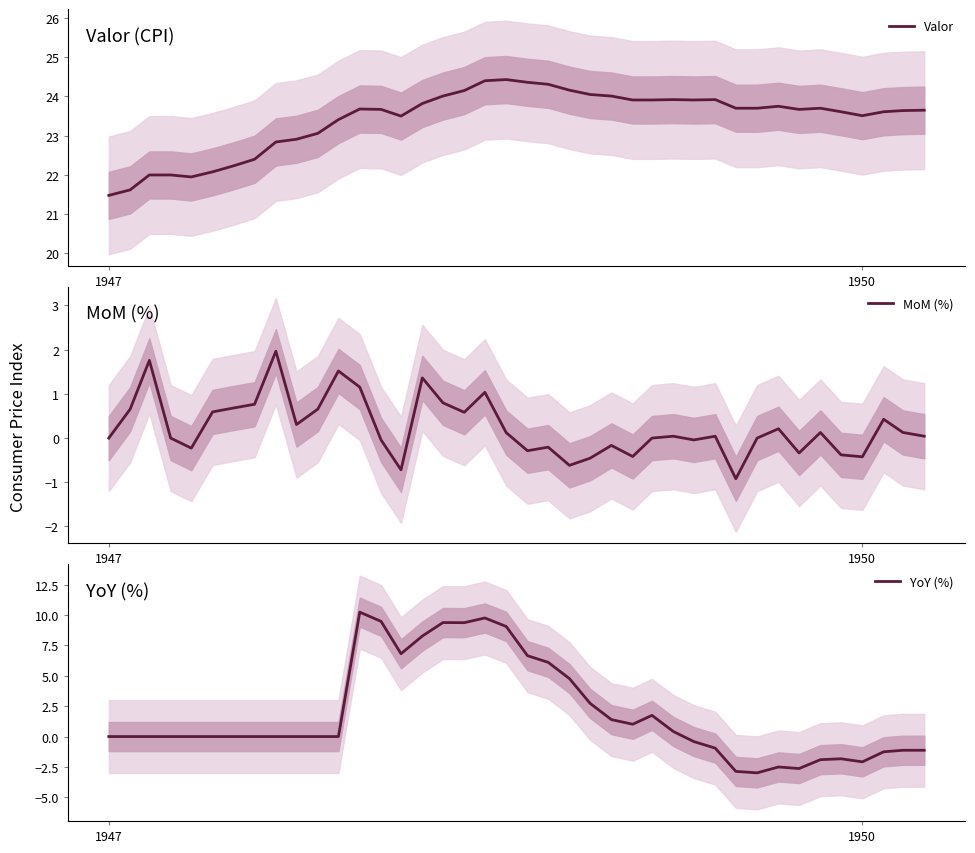

Reading left to right, transcribe all the data shown in this chart.

Valor: 21.5	21.6	22.0	22.0	21.9	22.1	22.2	22.4	22.8	22.9	23.1	23.4	23.7	23.7	23.5	23.8	24.0	24.1	24.4	24.4	24.4	24.3	24.2	24.1	24.0	23.9	23.9	23.9	23.9	23.9	23.7	23.7	23.8	23.7	23.7	23.6	23.5	23.6	23.6	23.6
MoM (%): 0.0	0.7	1.8	0.0	-0.2	0.6	0.7	0.8	2.0	0.3	0.7	1.5	1.2	-0.0	-0.7	1.4	0.8	0.6	1.0	0.1	-0.3	-0.2	-0.6	-0.5	-0.2	-0.4	0.0	0.0	-0.0	0.0	-0.9	0.0	0.2	-0.3	0.1	-0.4	-0.4	0.4	0.1	0.0
YoY (%): 0.0	0.0	0.0	0.0	0.0	0.0	0.0	0.0	0.0	0.0	0.0	0.0	10.2	9.5	6.8	8.3	9.4	9.4	9.8	9.1	6.7	6.1	4.8	2.7	1.4	1.0	1.7	0.4	-0.4	-1.0	-2.9	-3.0	-2.5	-2.6	-1.9	-1.8	-2.1	-1.3	-1.1	-1.1